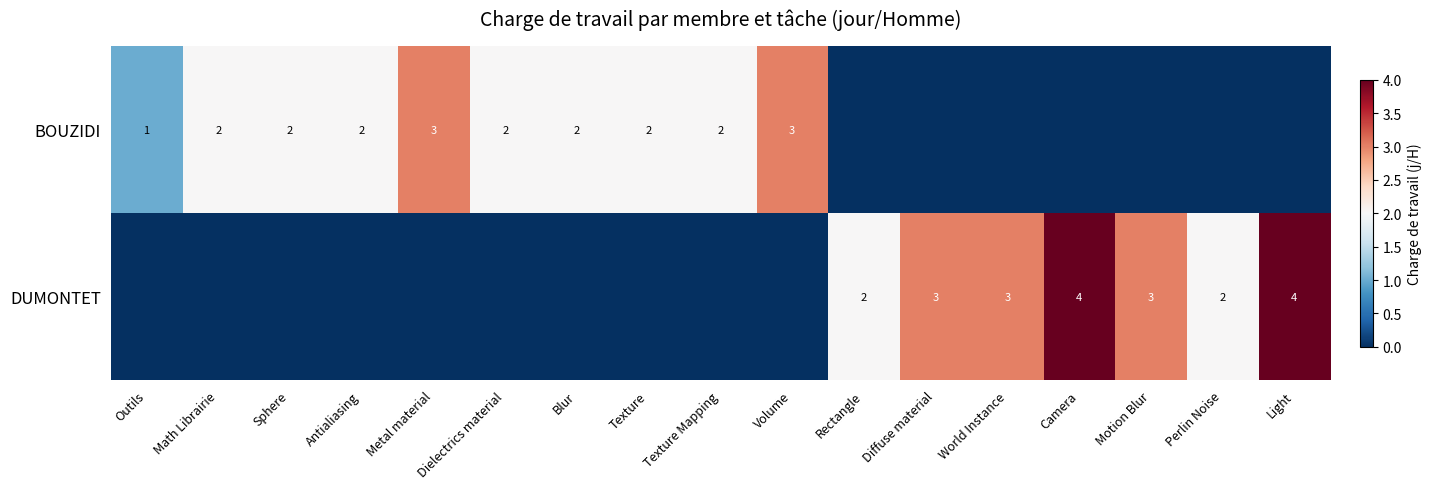

The value of BOUZIDI at Sphere is 2. True or false?

True